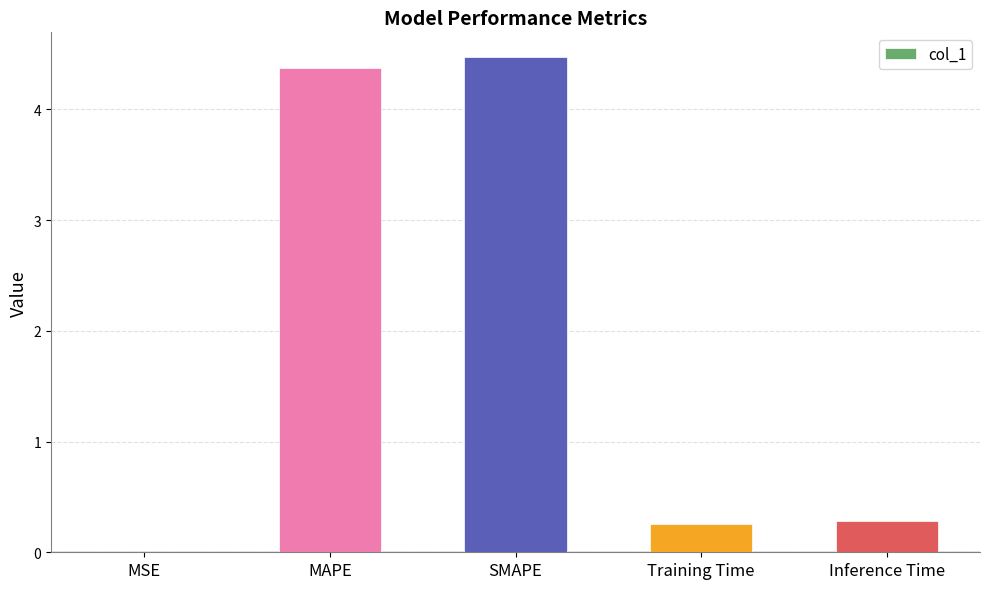

Is it true that the value at Training Time is 0.3?

True